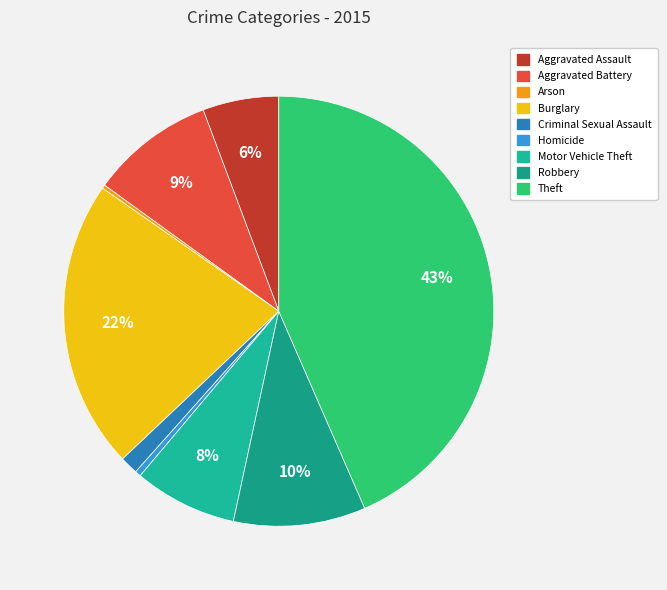

What percentage is NOT represented by Criminal Sexual Assault?

98.6%